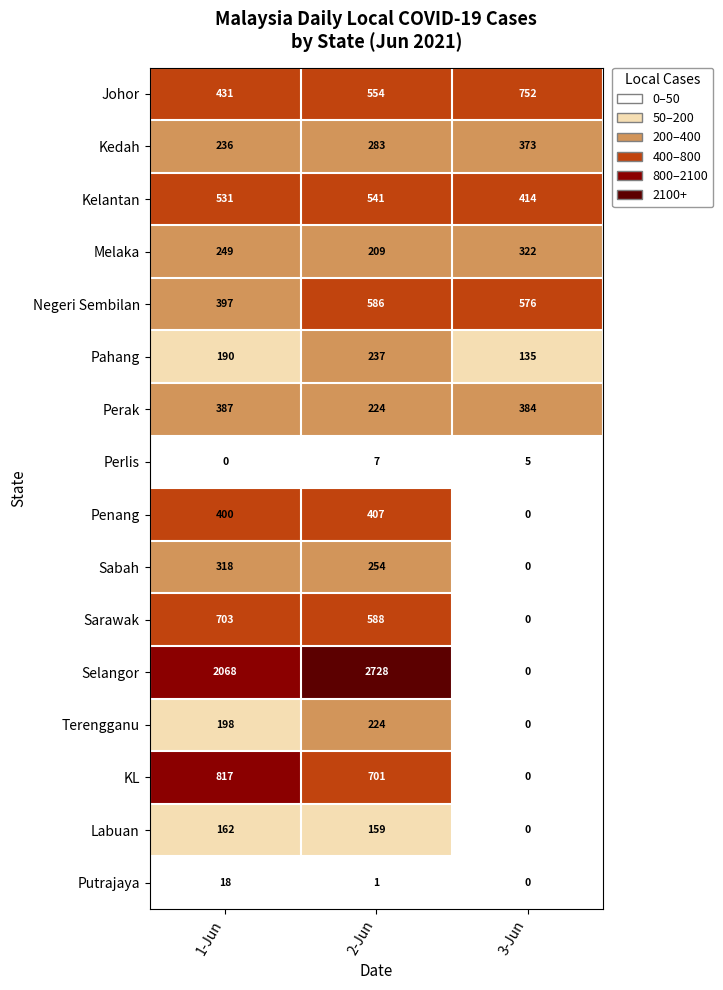

True or false: Melaka has a value of 322 at 3-Jun.

True